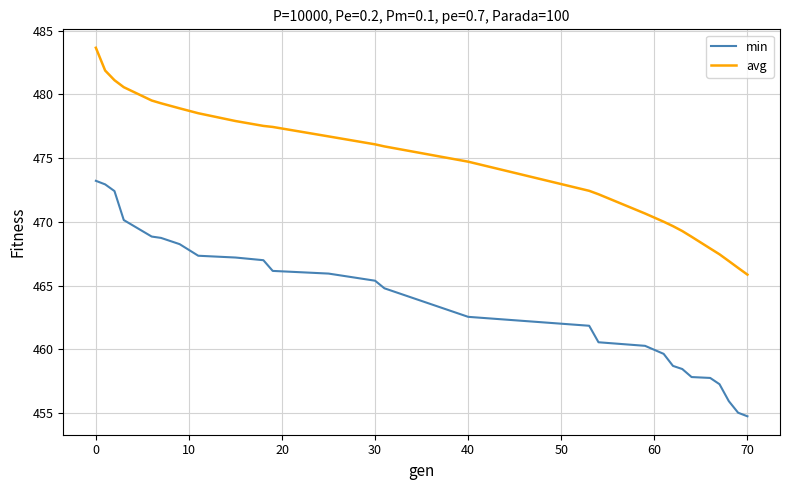

What is the minimum value shown in the chart?

454.7